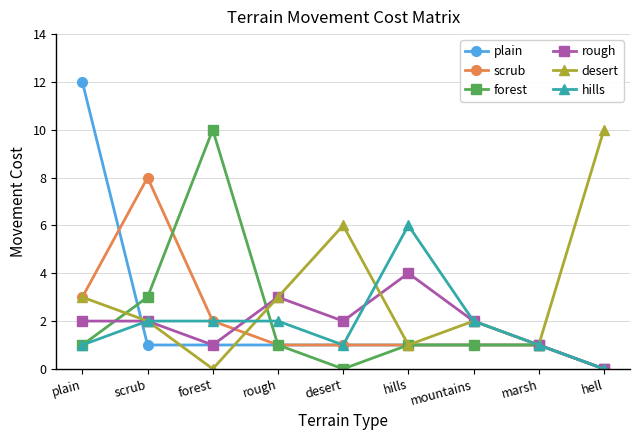

What are all the series names shown in the legend?

plain, scrub, forest, rough, desert, hills